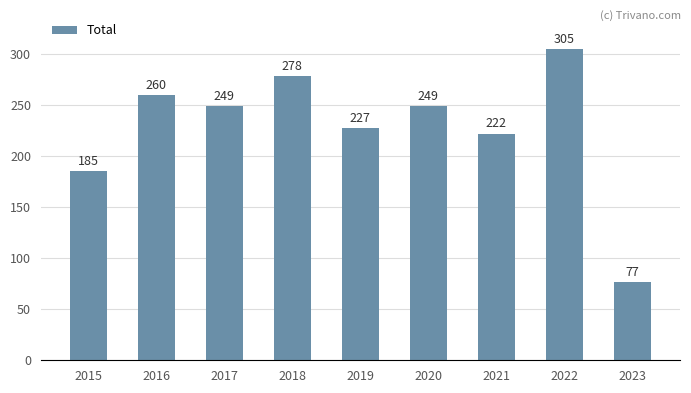

Reading left to right, extract all data points from this chart.

185	260	249	278	227	249	222	305	77